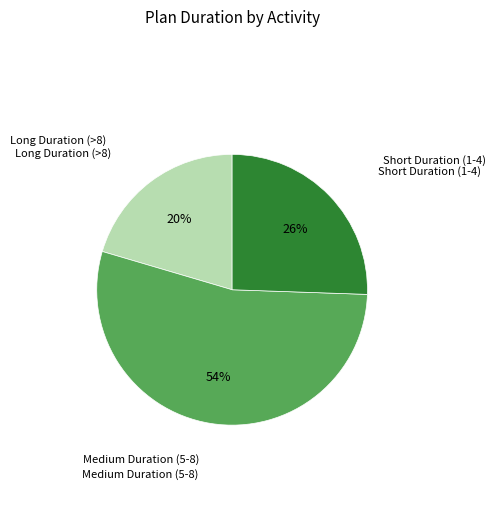

Does any single category account for the majority?

Yes